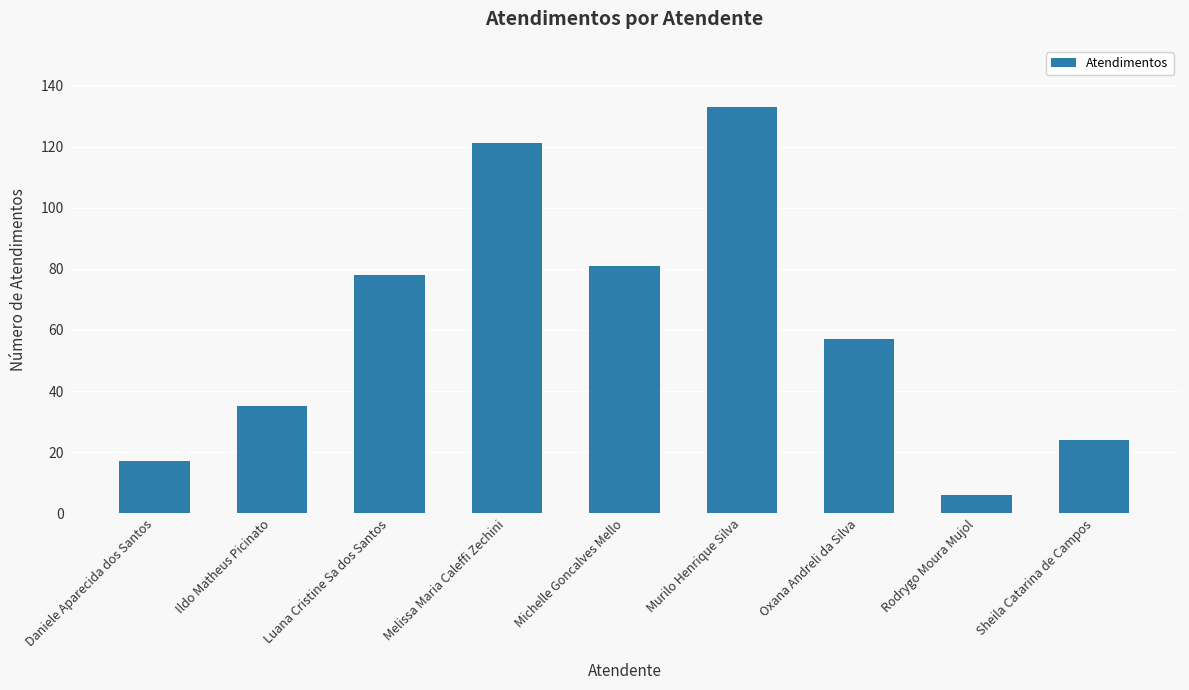

What is the label of the 7th bar from the left?

Oxana Andreli da Silva